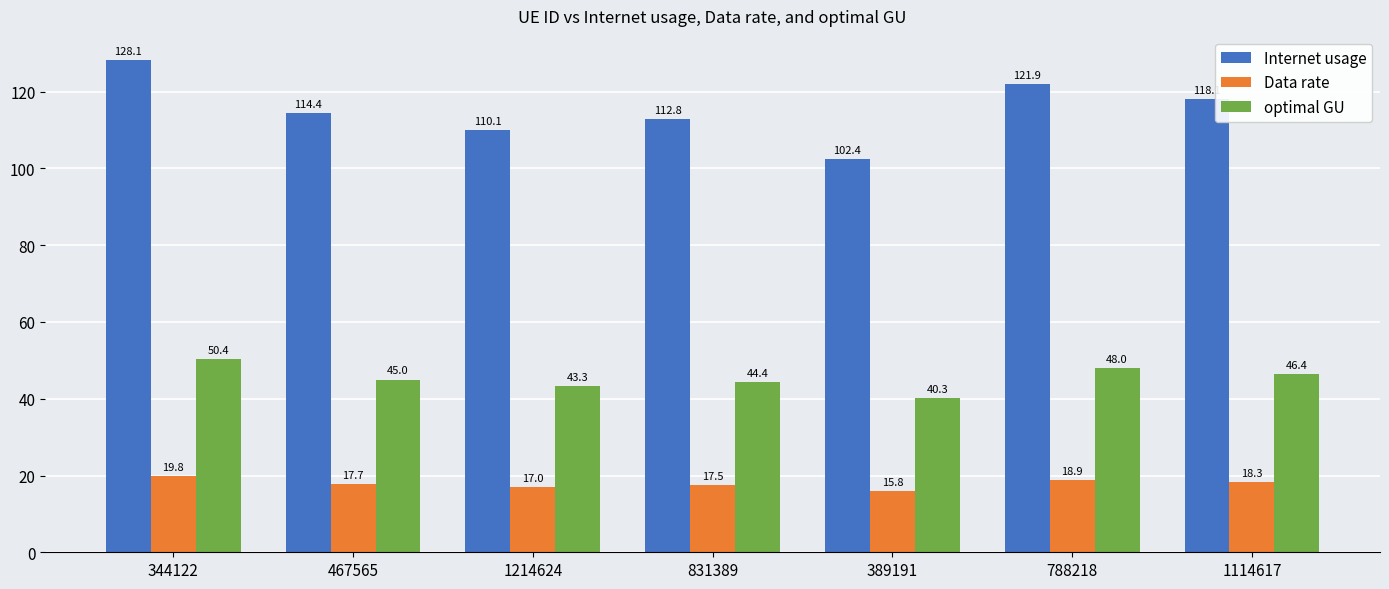

What is the label of the 7th bar from the right?

344122